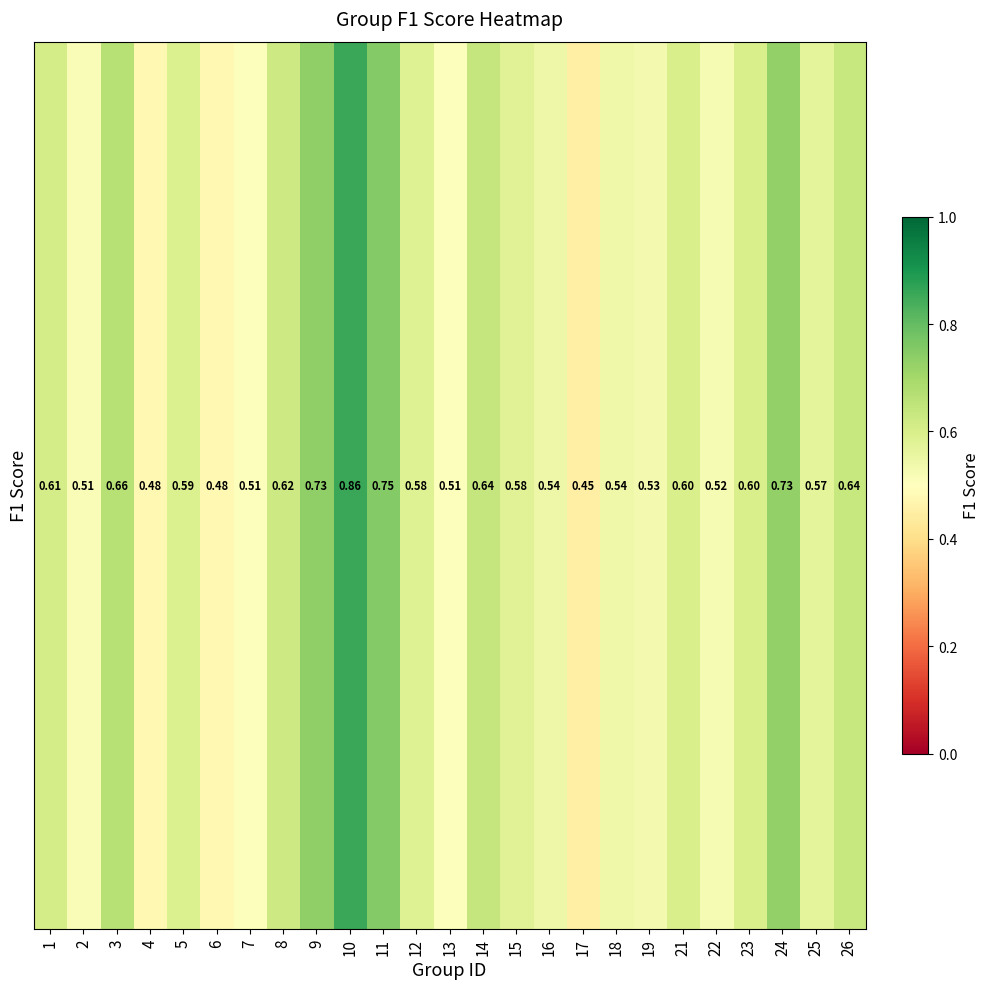

Rank the categories by value from highest to lowest.

10, 11, 9, 24, 3, 14, 26, 8, 1, 21, 23, 5, 12, 15, 25, 16, 18, 19, 22, 2, 13, 7, 4, 6, 17